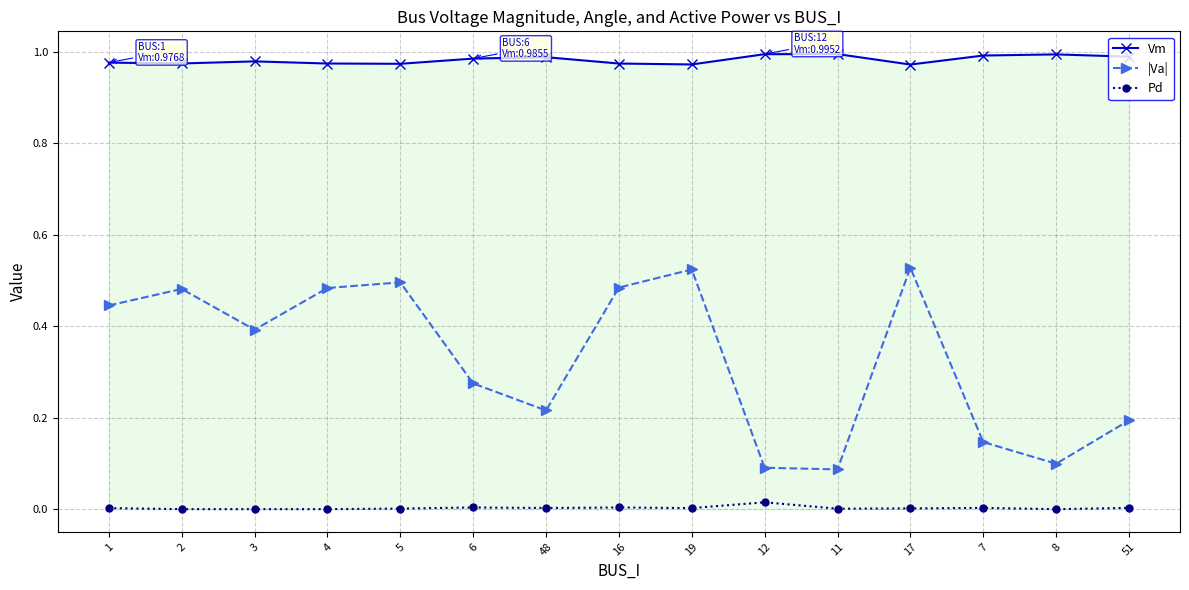

Is it true that Vm equals 1.0 at 4?

True